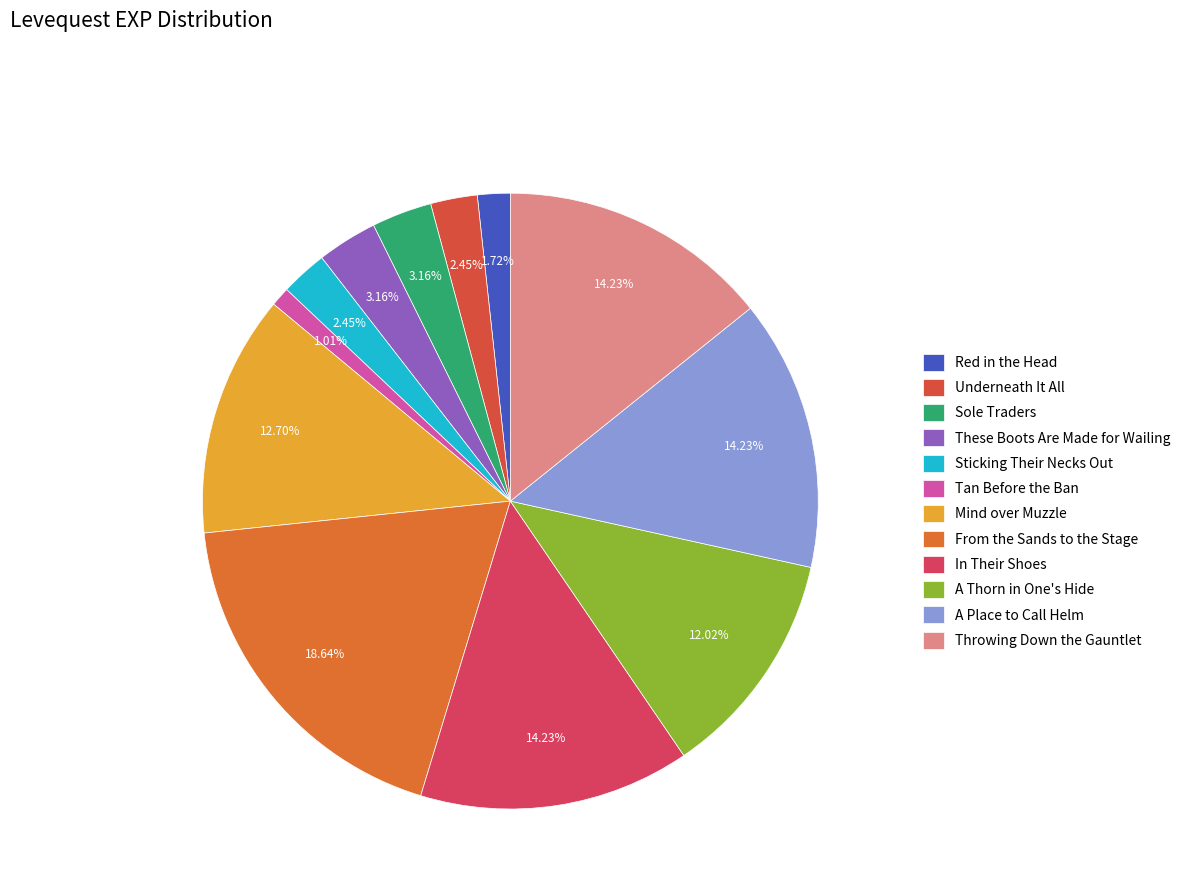

How many segments does this pie chart have?

12